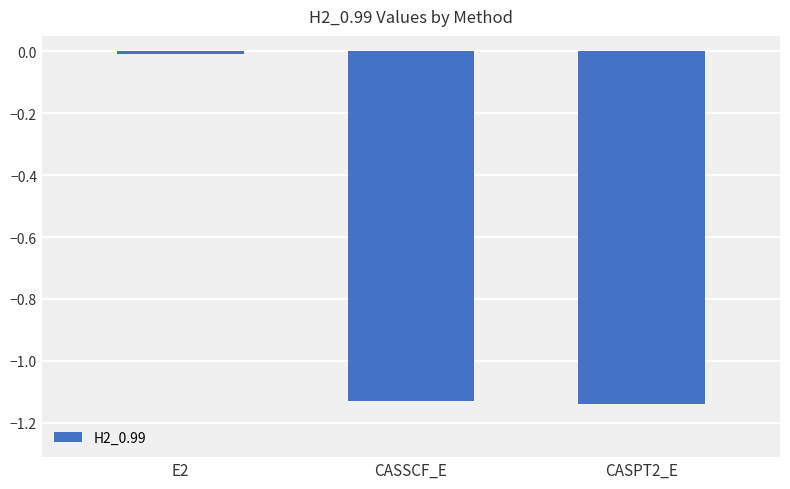

What is the label of the 3rd bar from the left?

CASPT2_E